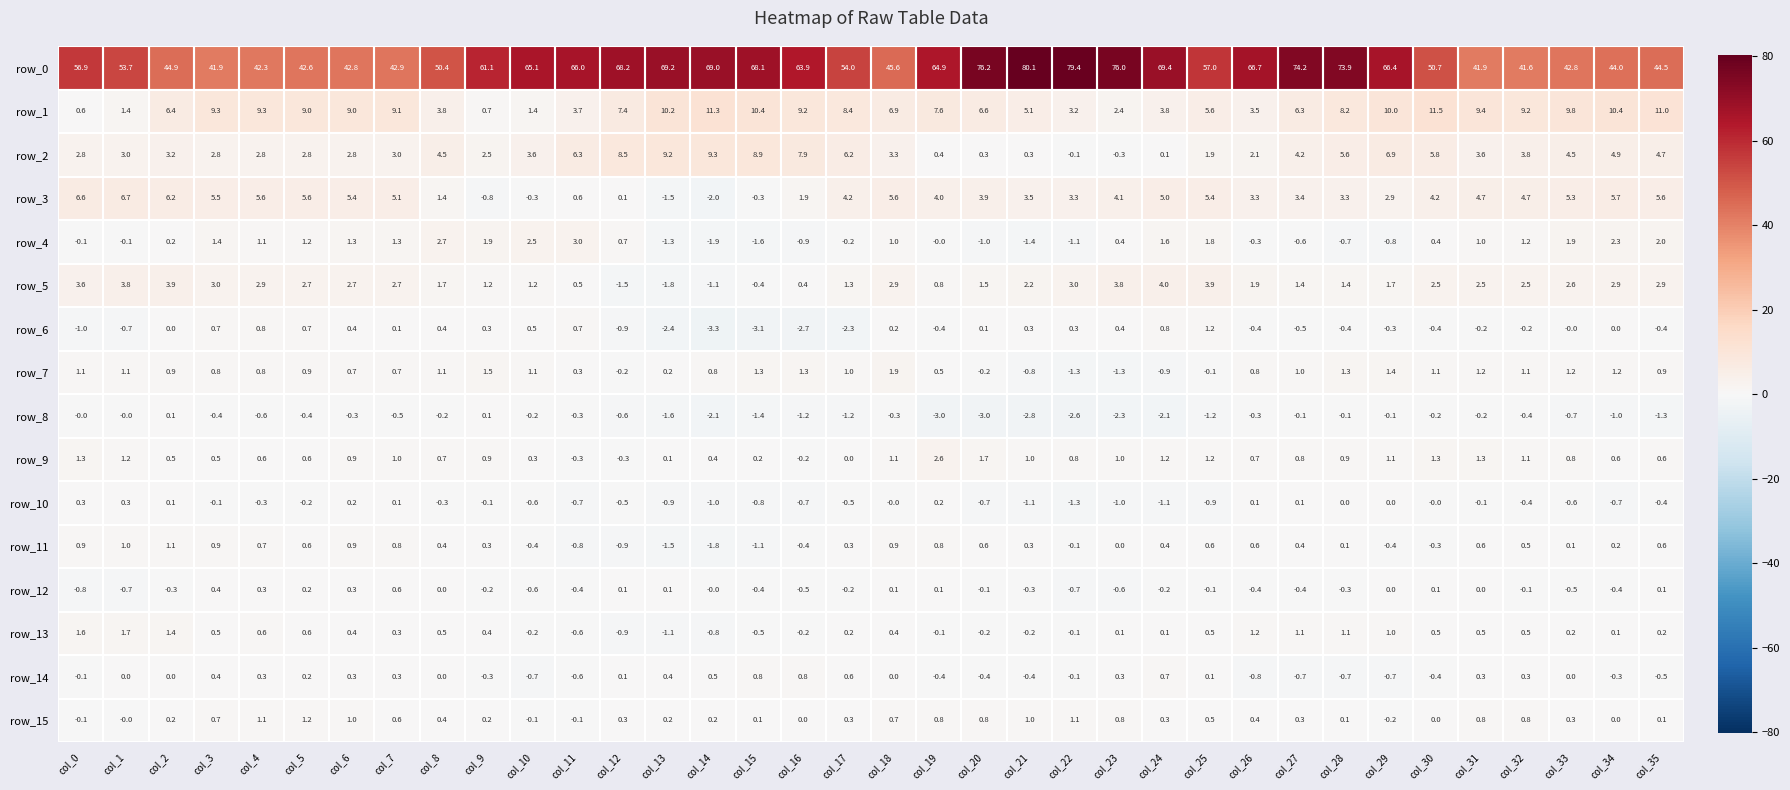

At how many categories does at least one series exceed 49?

24